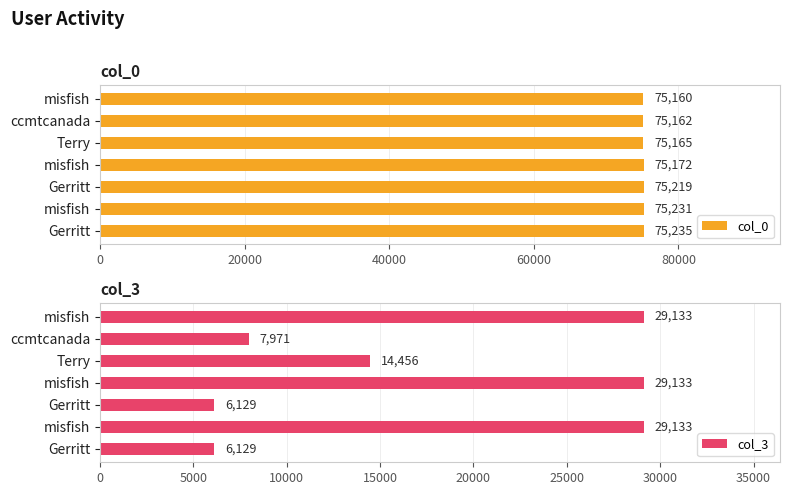

What are all the series names shown in the legend?

col_0, col_3